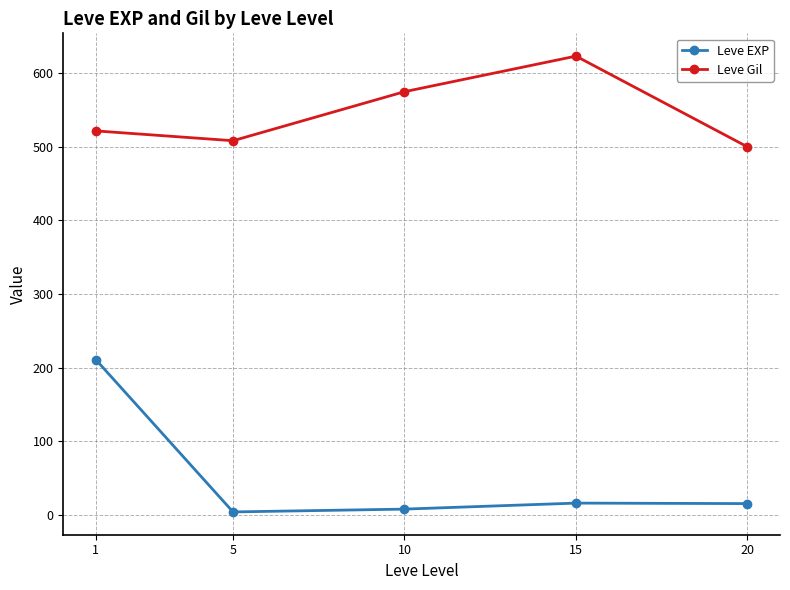

Between 10 and 15, which series saw the biggest shift?

Leve Gil